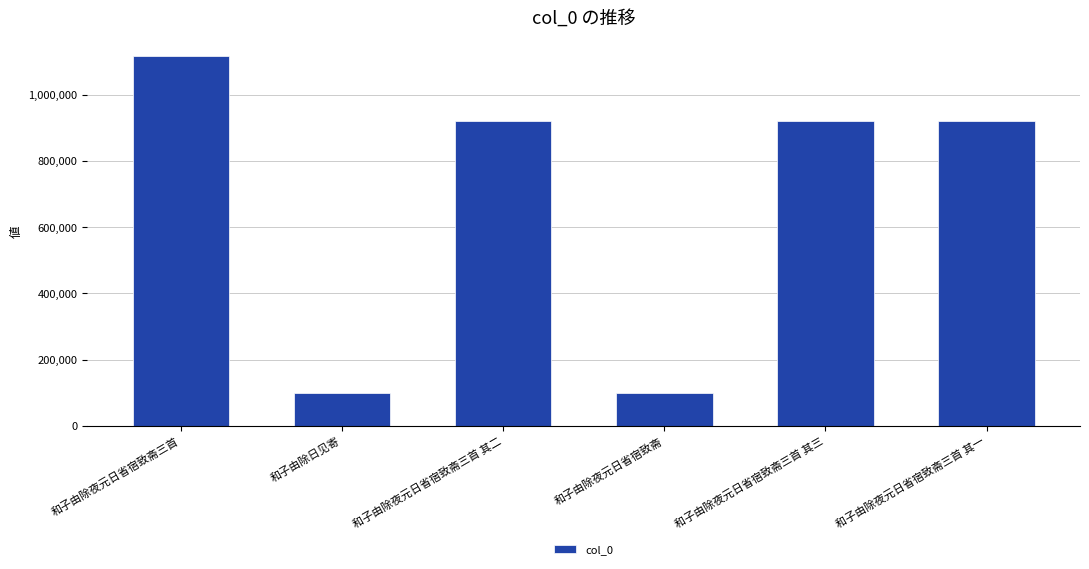

The value at 和子由除日见寄 is 159542. True or false?

False